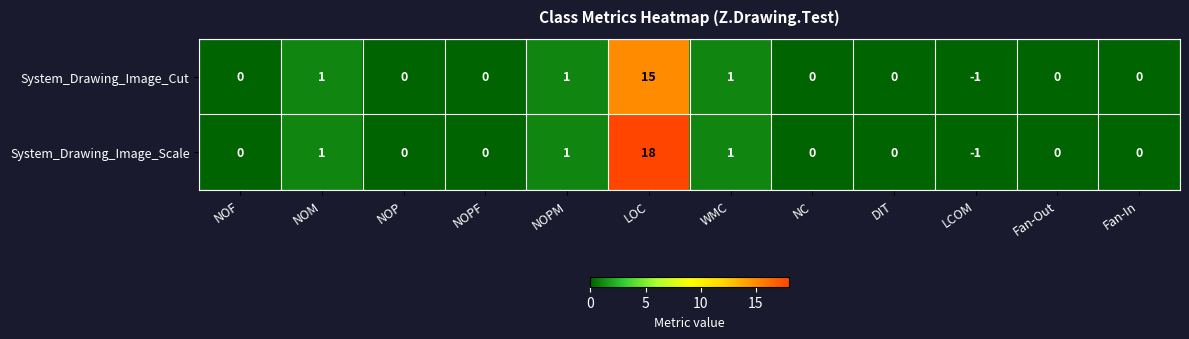

At which category is the sum across all series the highest?

LOC